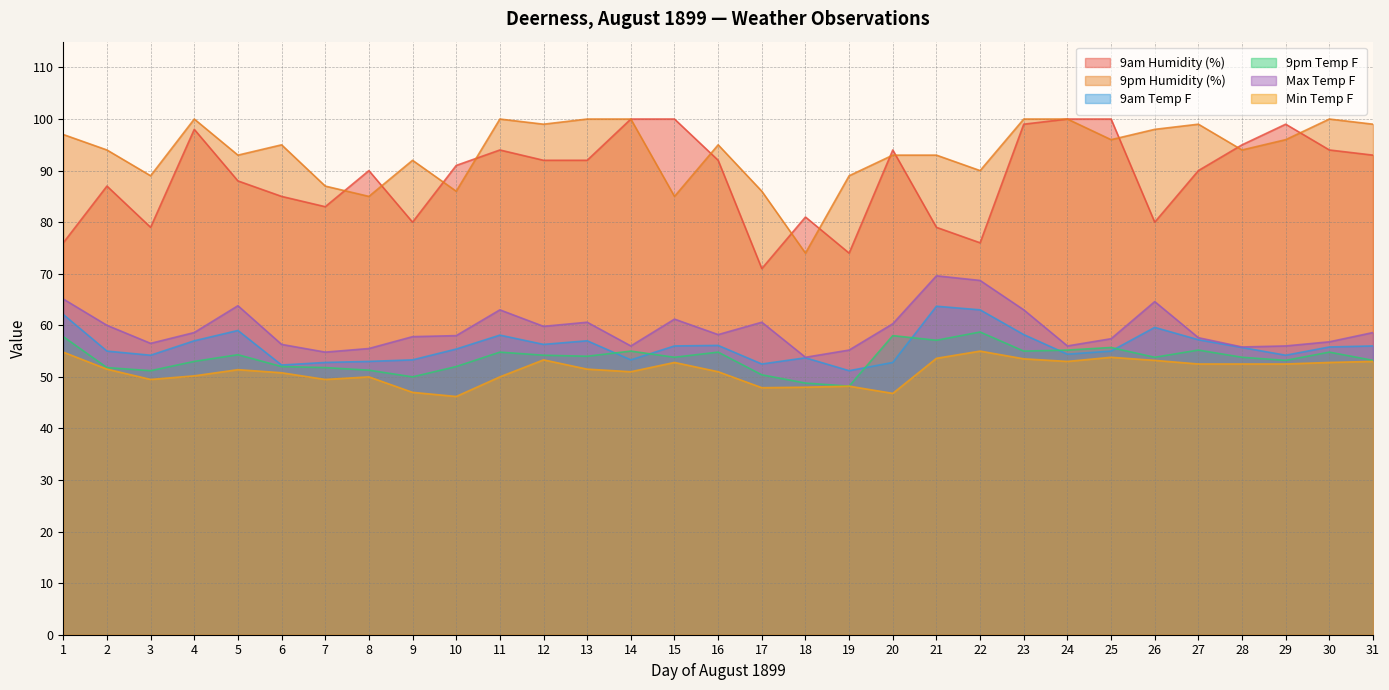

Does the chart display data point markers on the line(s)?

No